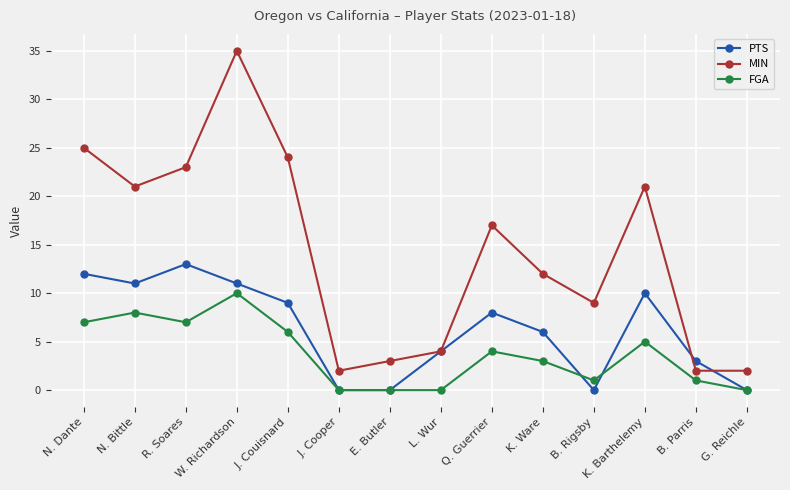

Is it true that FGA equals 2 at R. Soares?

False